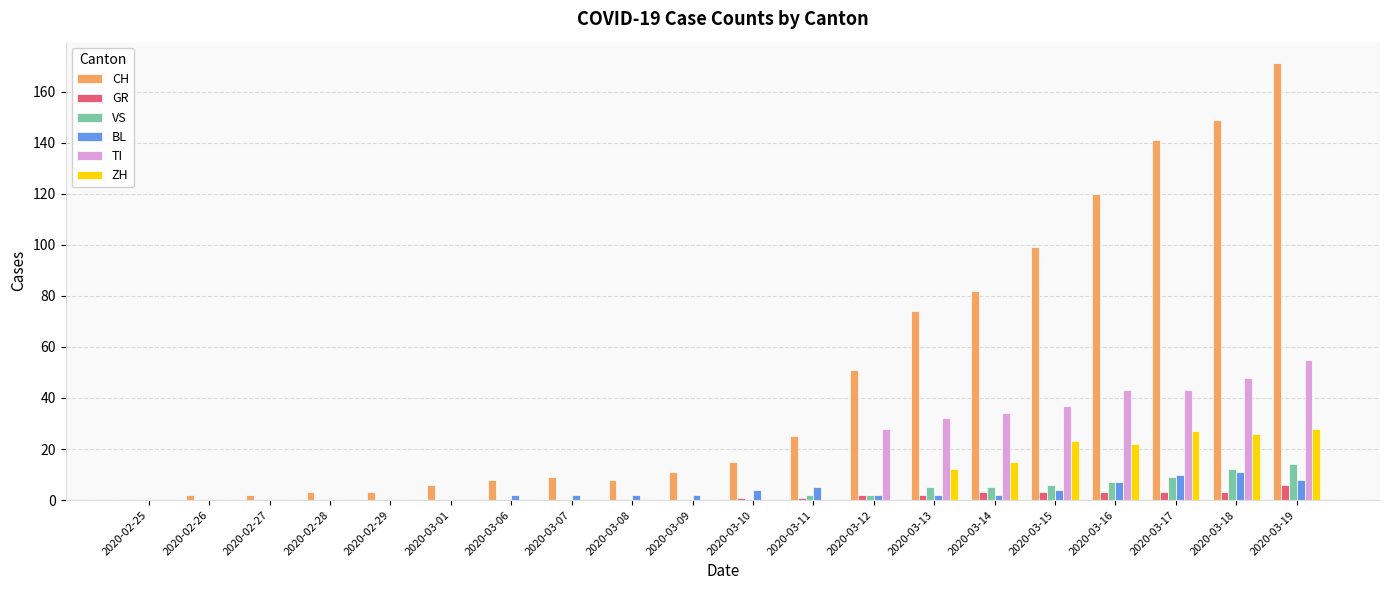

Is the value of BL at 2020-03-19 greater than the value of GR at 2020-02-27?

Yes